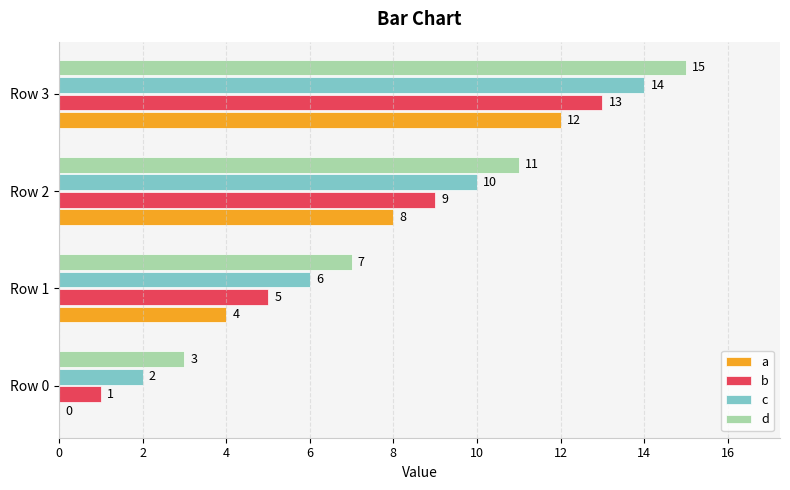

What is the highest value of the a series?

12